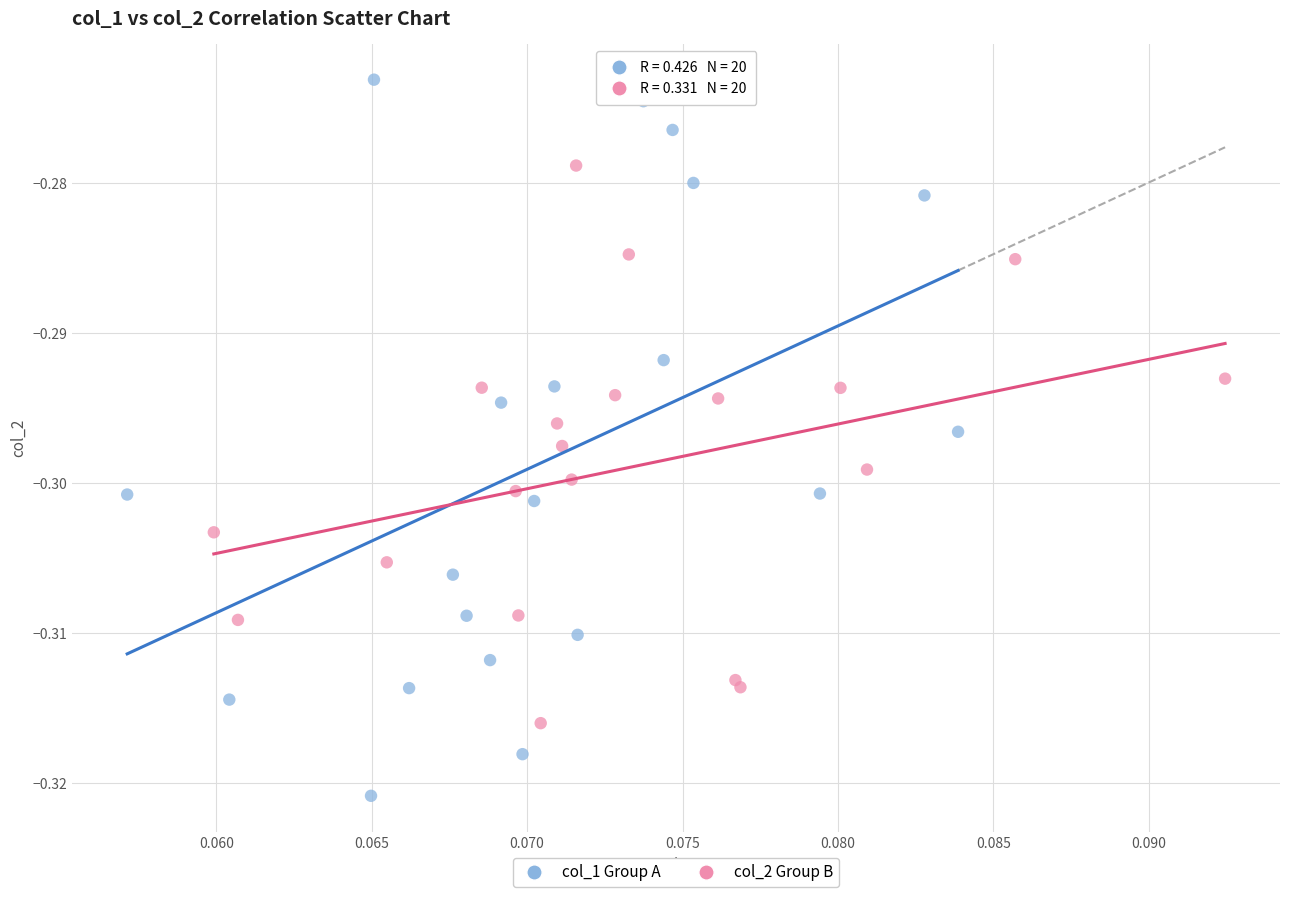

Which series reaches the maximum Y coordinate?

col_1 Group A